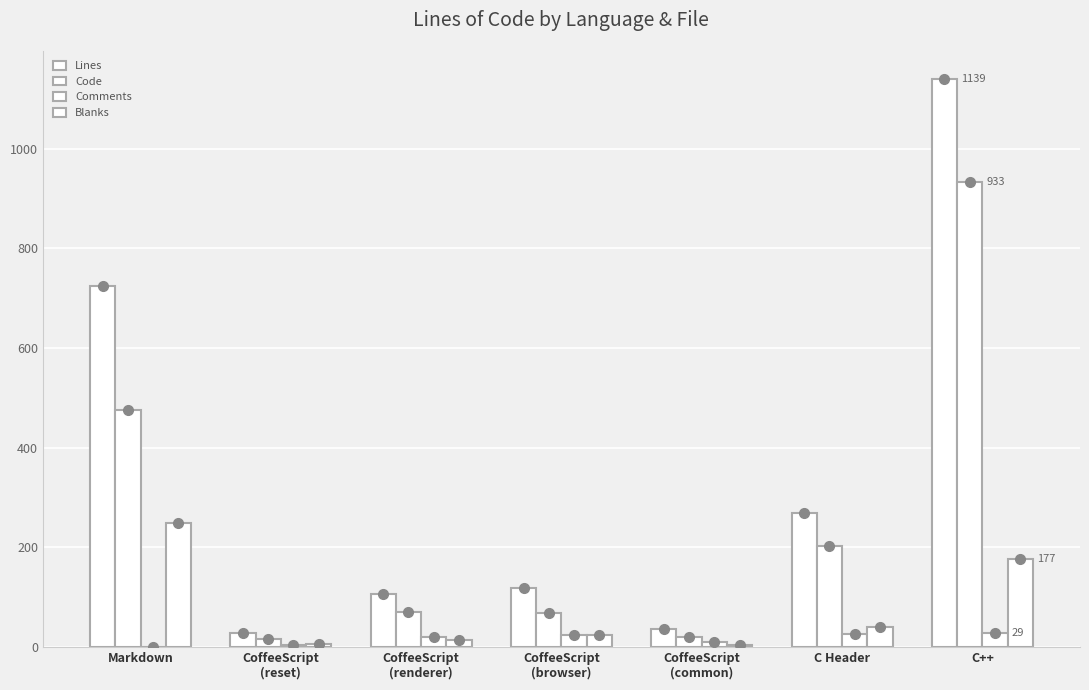

Is it true that Blanks equals 10 at CoffeeScript
(browser)?

False